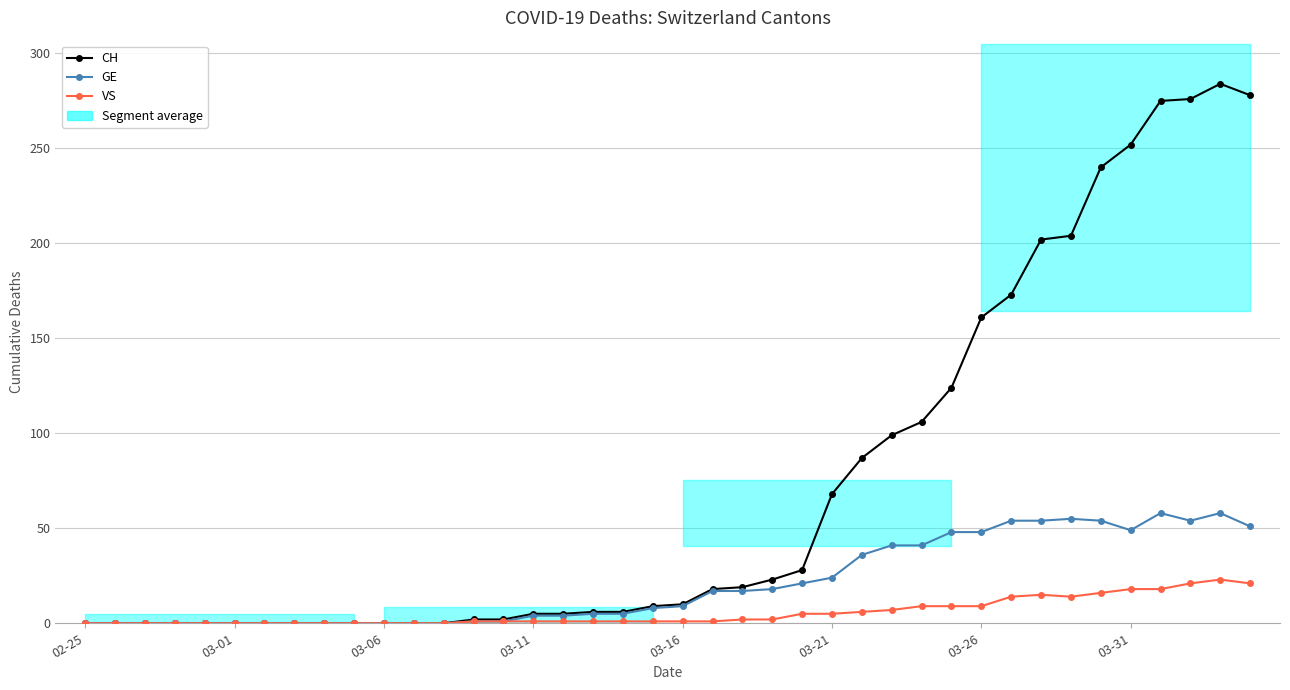

The value of VS at 02-25 is -10. True or false?

False